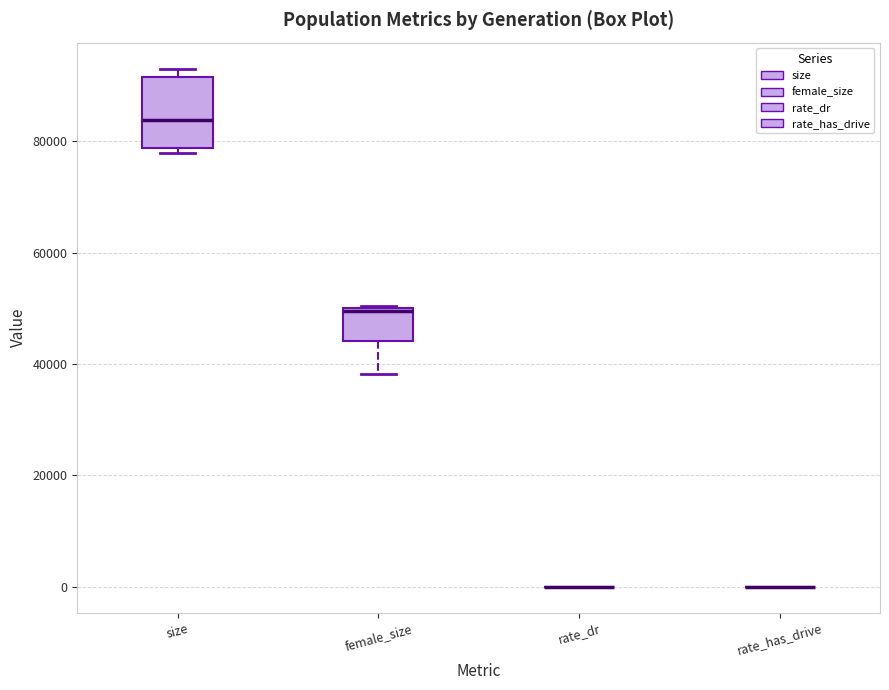

Reading left to right, transcribe this box plot: for each box, give where its median line is, the range the box spans, and where its two whiskers end, as read against the y-axis. The values are not printed on the chart, so give them approximately, as read against the axis.

size: median 84000, box 78000 to 92000, whiskers 78000 (just below the box's lower edge) to 94000
female_size: median 50000, box 44000 to 50000, whiskers 38000 to 50000
rate_dr: box collapsed to a line at 0, whiskers 0 to 0
rate_has_drive: box collapsed to a line at 0, whiskers 0 to 0